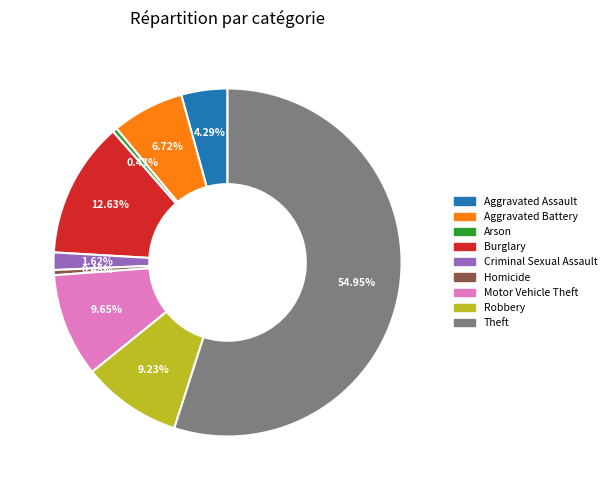

To the nearest percent, what portion does Burglary represent?

13%